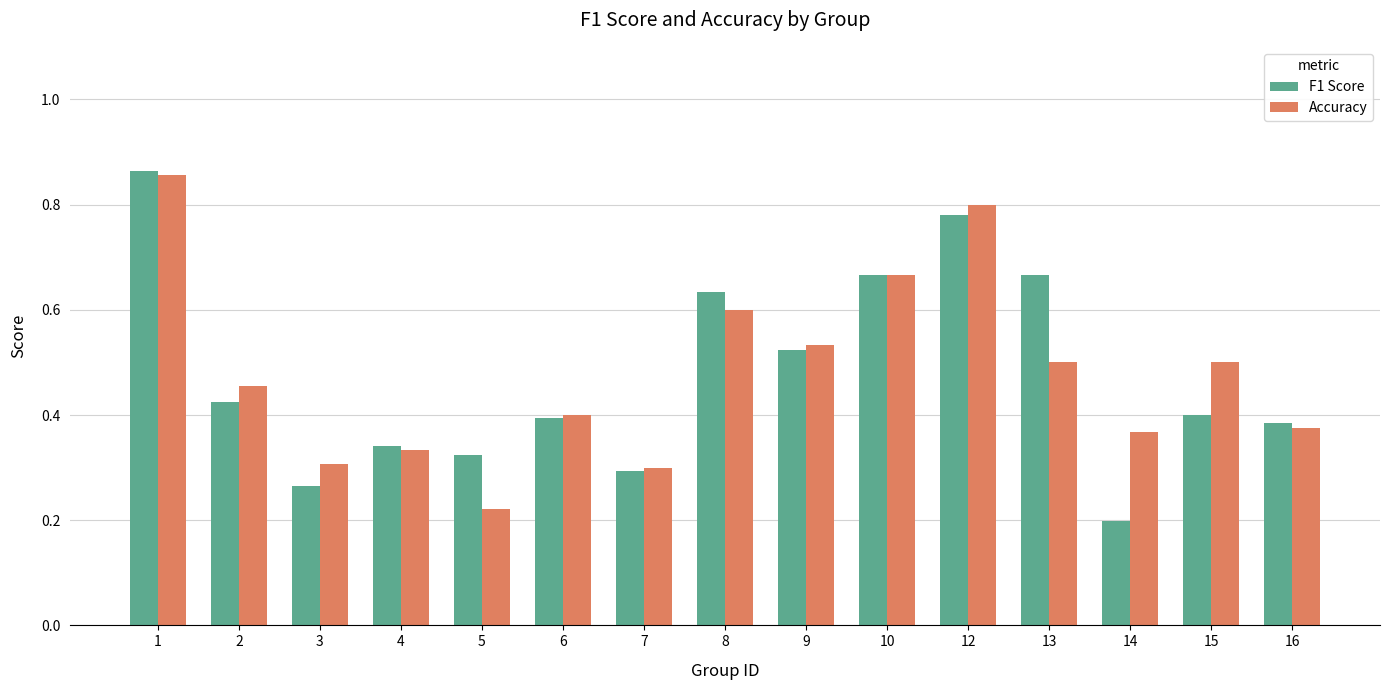

At which label does Accuracy reach its minimum?

5